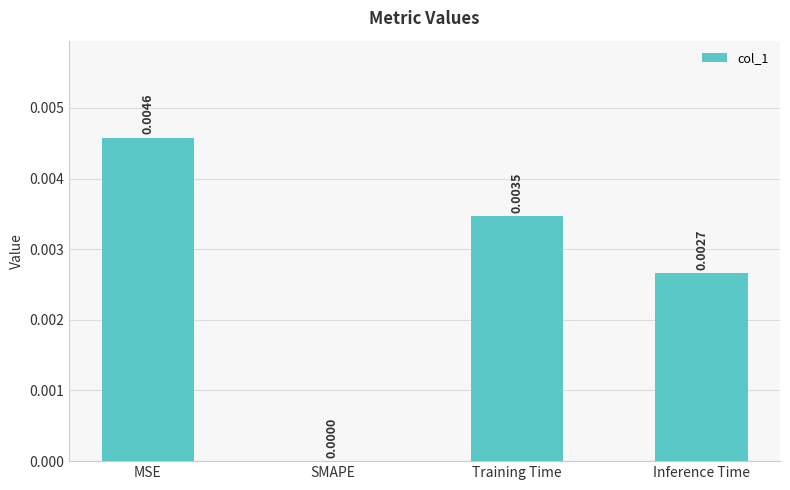

At which label is the value closest to 0?

SMAPE